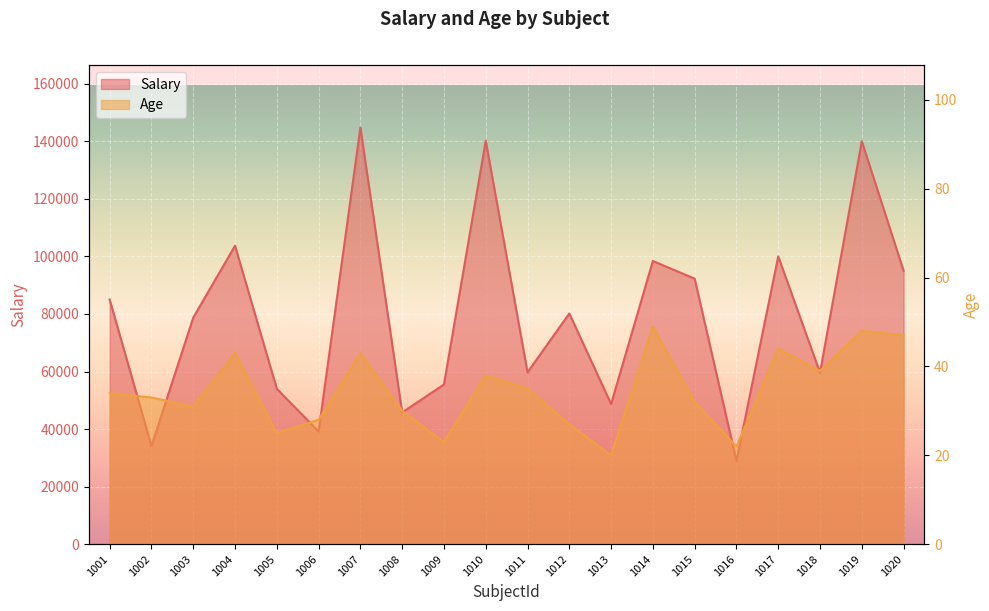

List the labels in order of Salary value, largest first.

1007, 1010, 1019, 1004, 1017, 1014, 1020, 1015, 1001, 1012, 1003, 1011, 1018, 1009, 1005, 1013, 1008, 1006, 1002, 1016